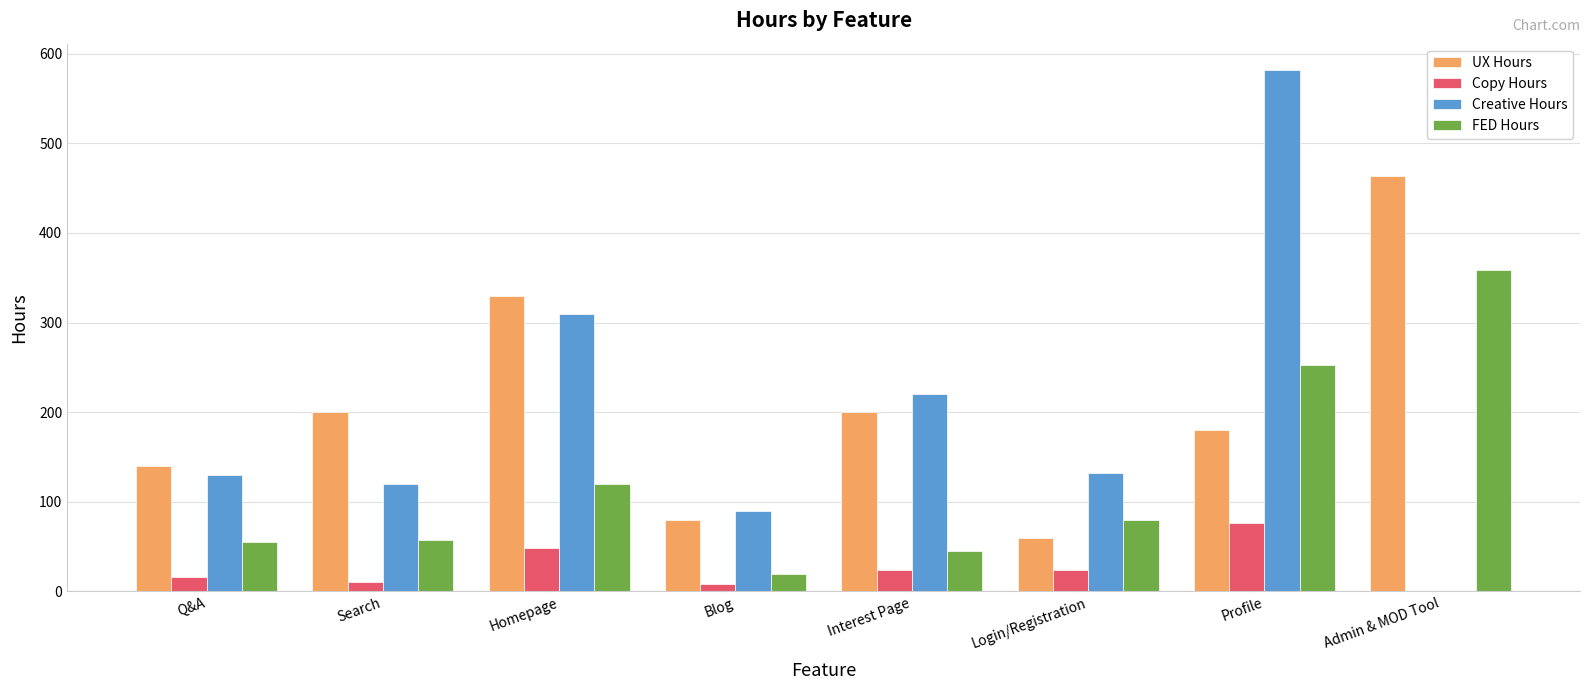

What is the sum of the UX Hours values at Homepage and Profile?

510.0